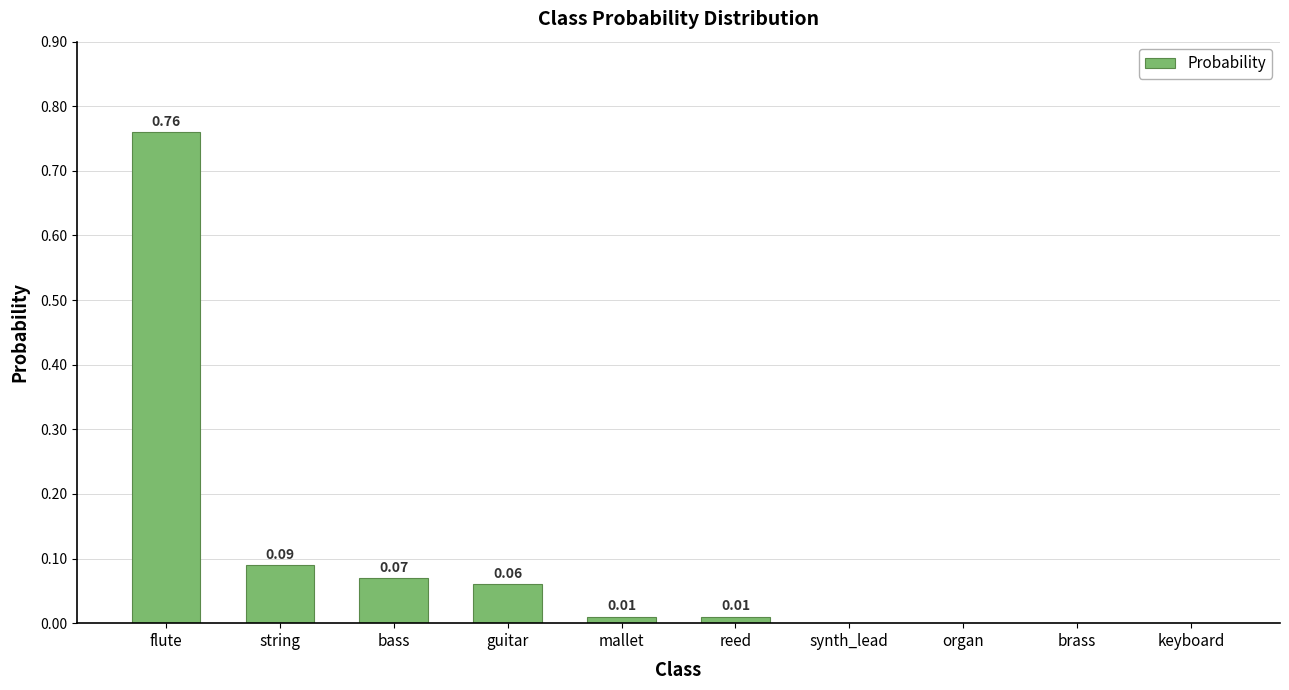

What is the sum of all values?

1.0